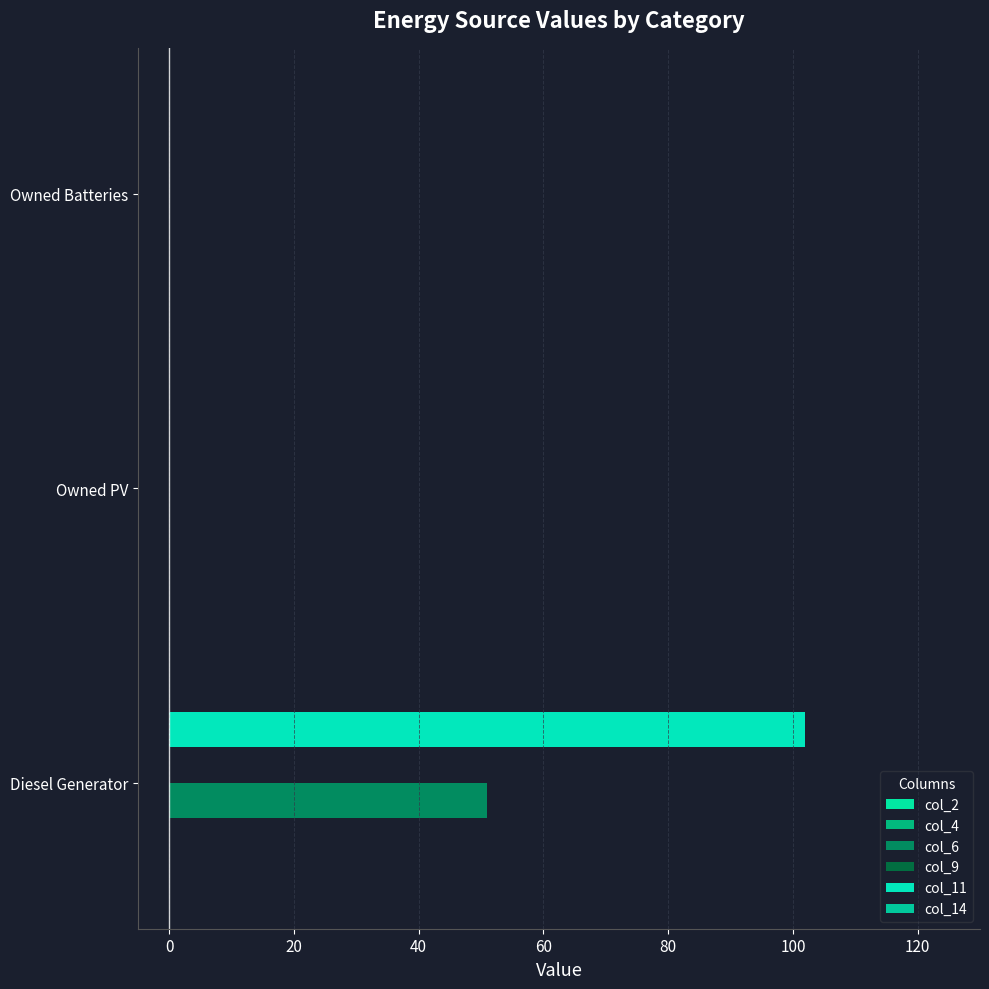

Which series has the widest spread of values?

col_11